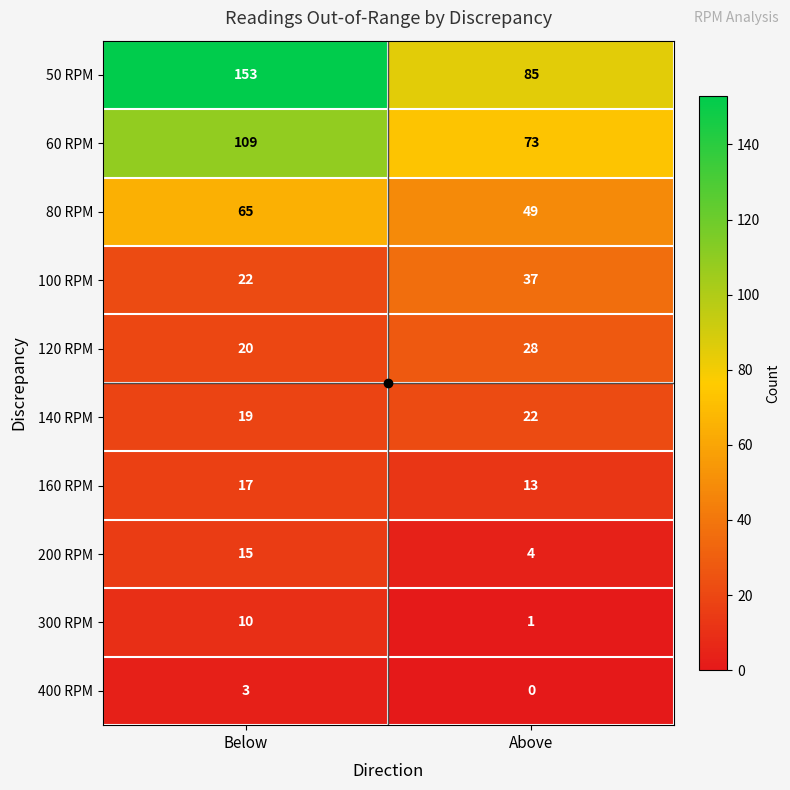

The value of 300 RPM at Above is 1. True or false?

True